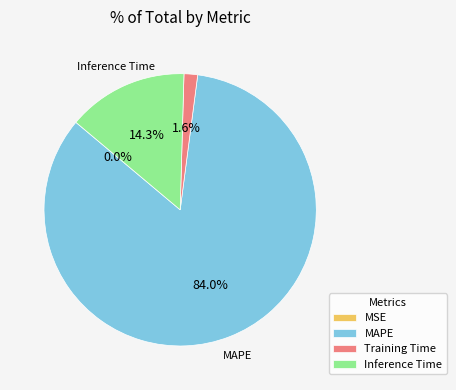

The Training Time slice represents 2% of the pie. True or false?

True